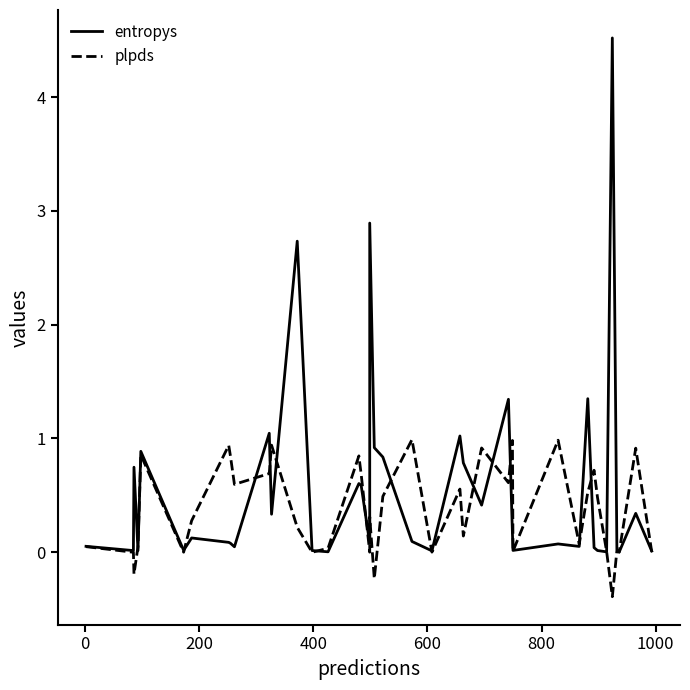

Rank the series by their maximum value, from highest to lowest.

entropys, plpds